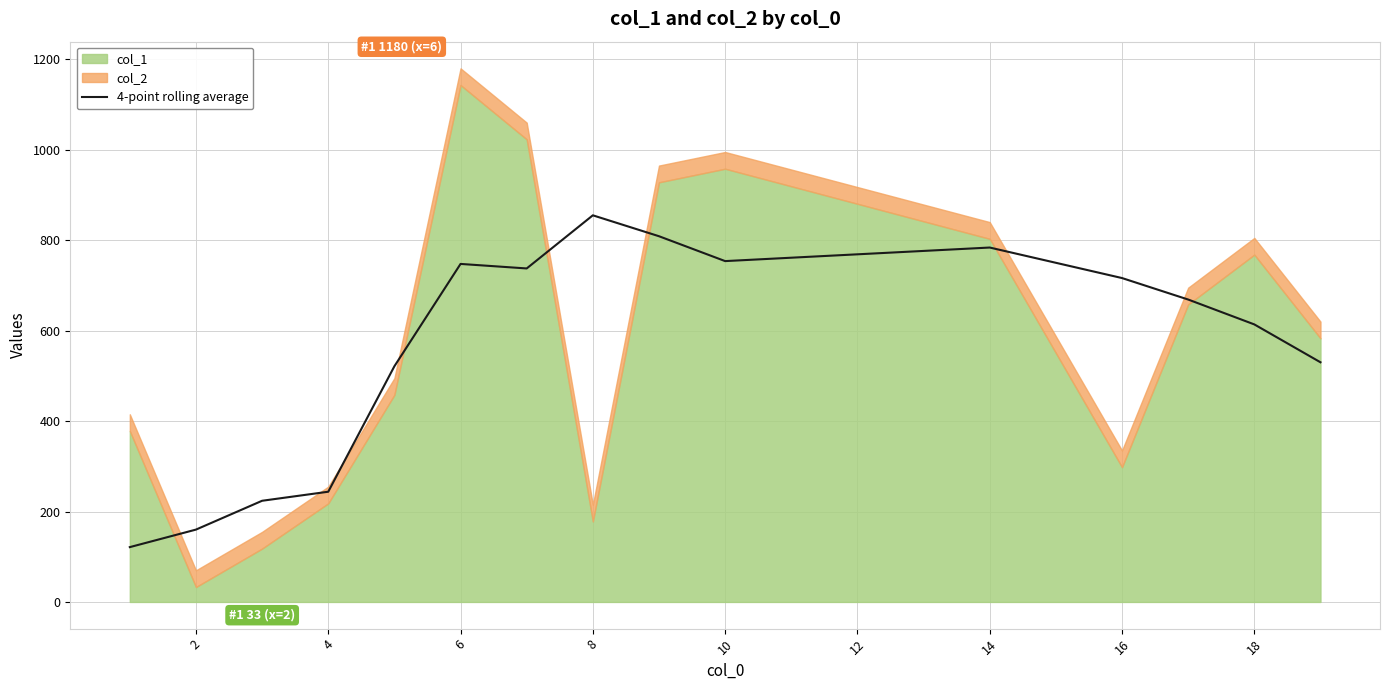

The value of 4-point rolling average at 2 is 160.0. True or false?

True